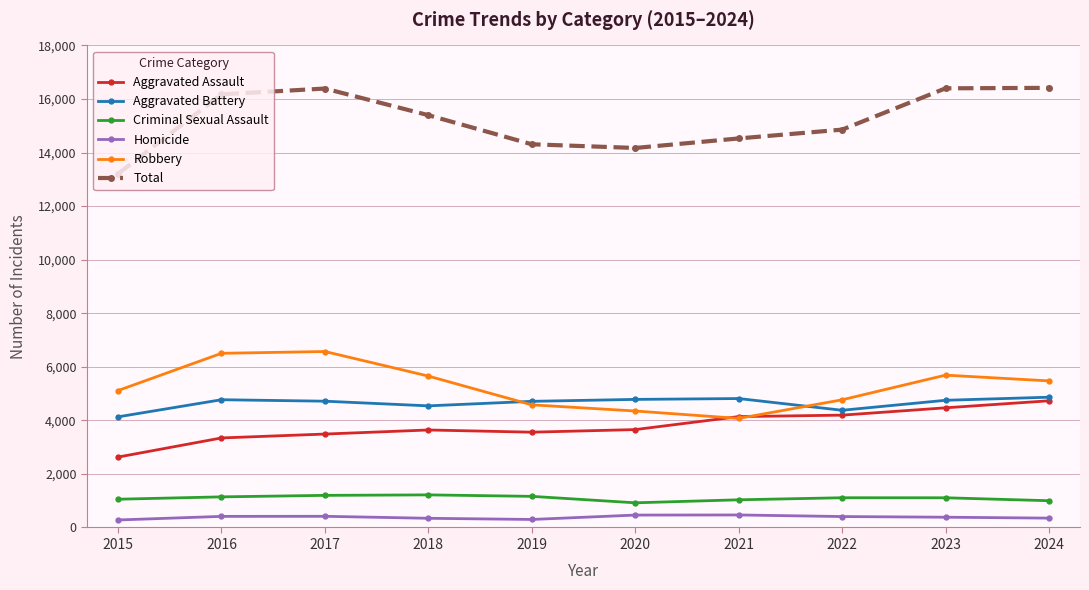

What is the minimum value for Aggravated Battery?

4131